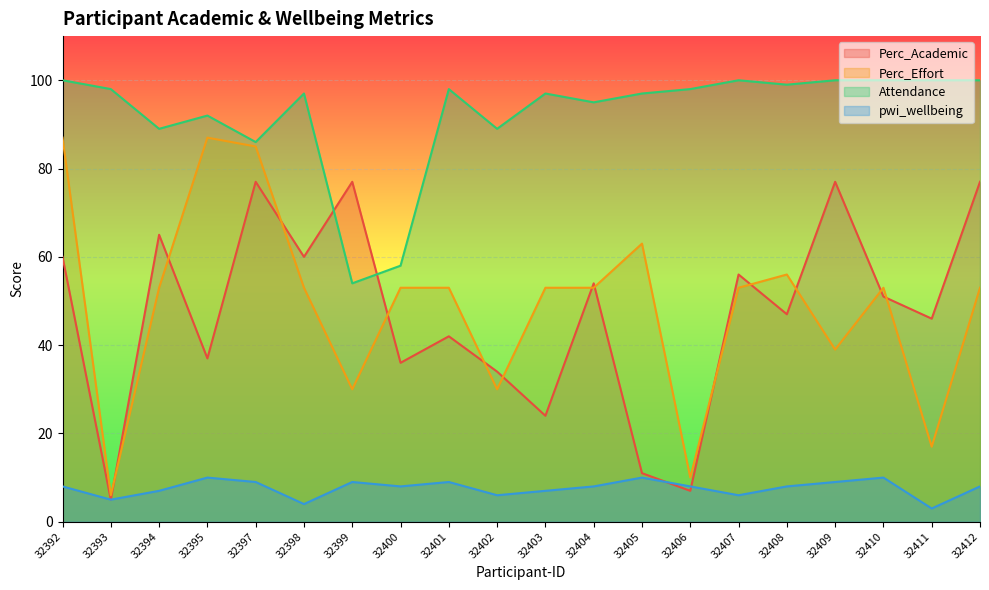

True or false: Perc_Effort has more than 1 interior local peaks.

True